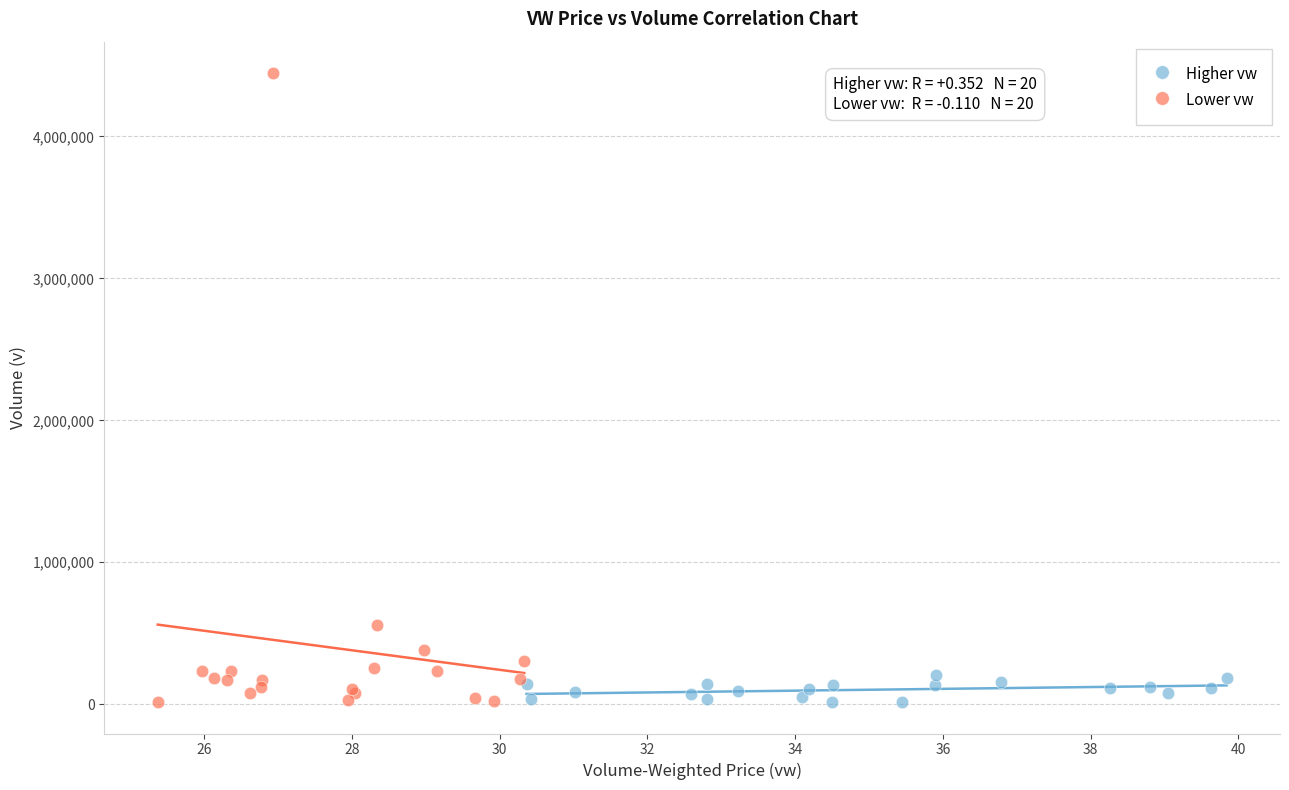

Which series has the largest Y range (max minus min)?

Lower vw